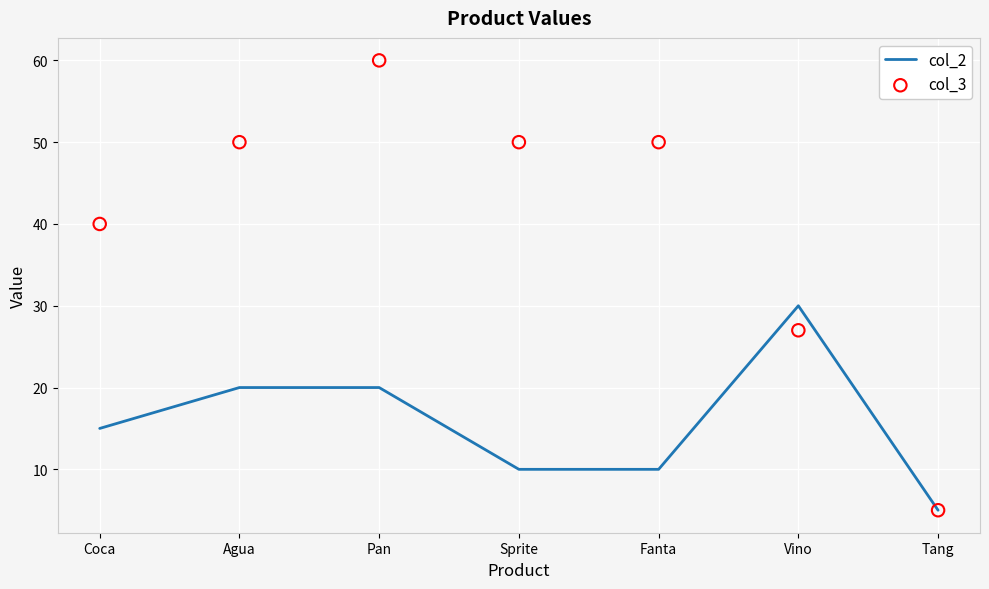

At which category is the sum across all series the highest?

Pan